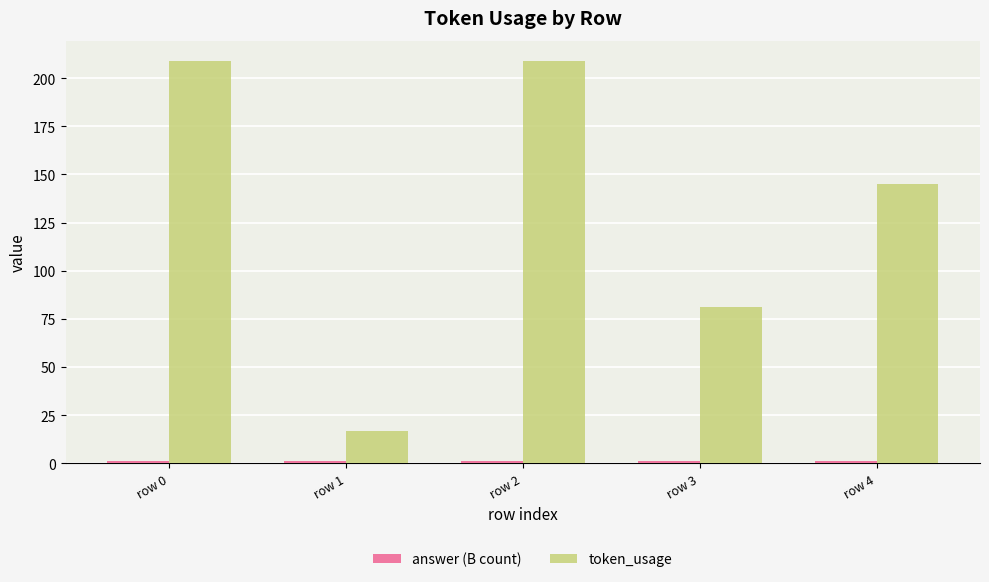

Which series has the largest total across all categories?

token_usage